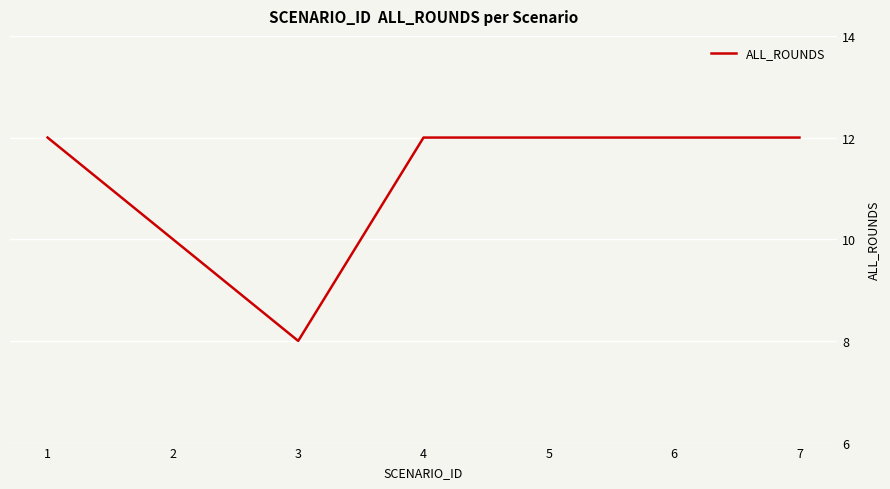

True or false: the data shows 17 at 1.

False